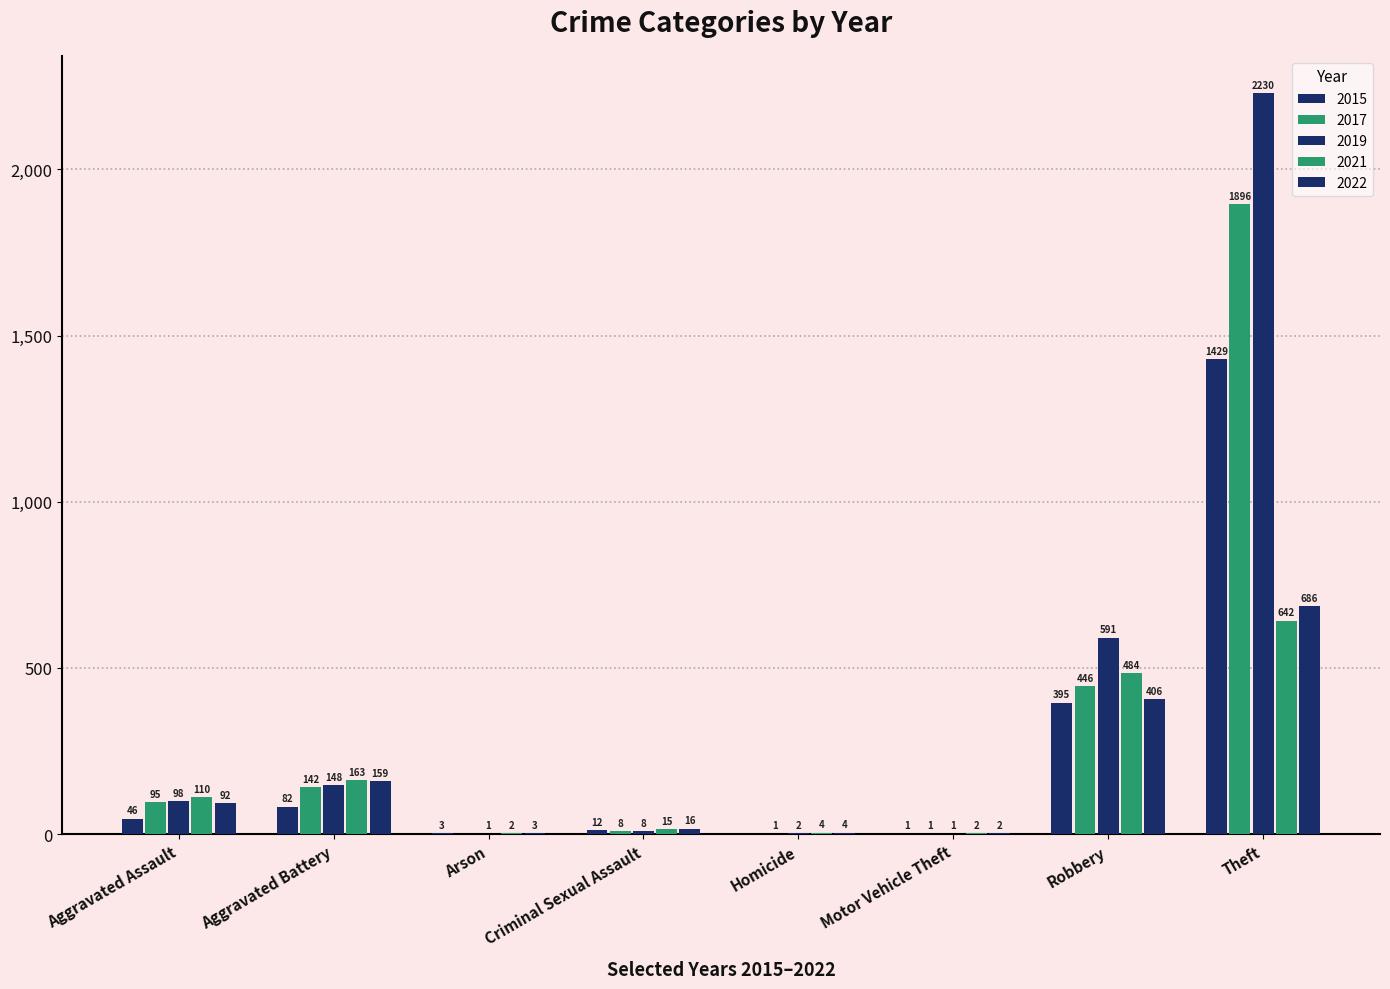

At how many categories does at least one series exceed 832?

1